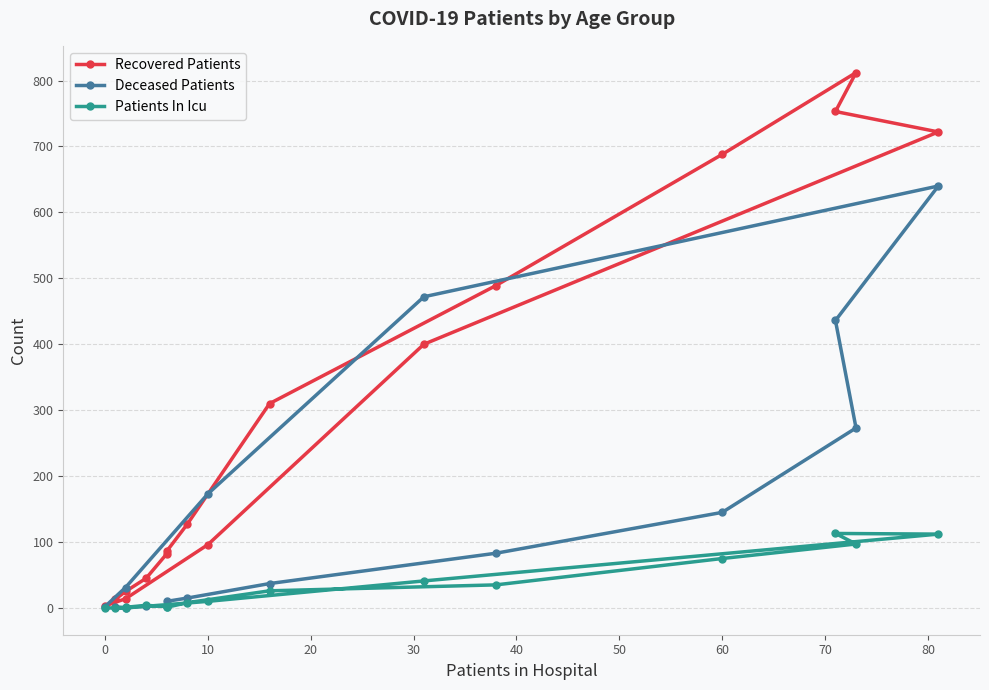

Is this an area chart (filled region under the line)?

No